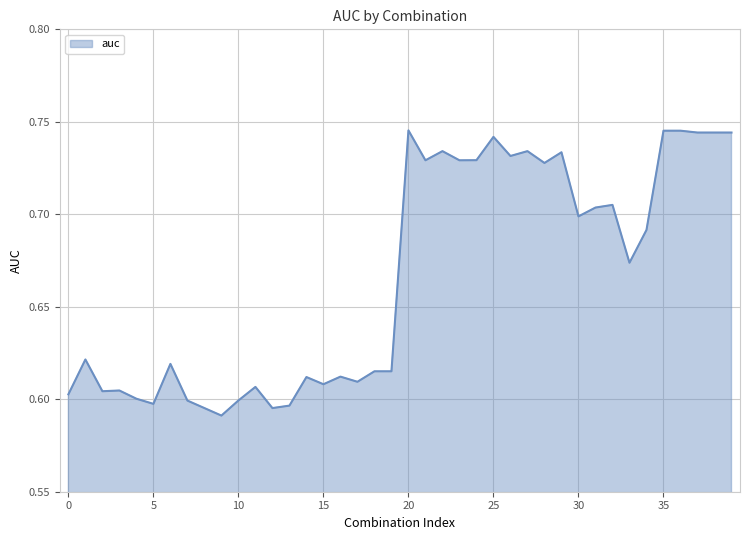

What is the maximum value shown in the chart?

0.7